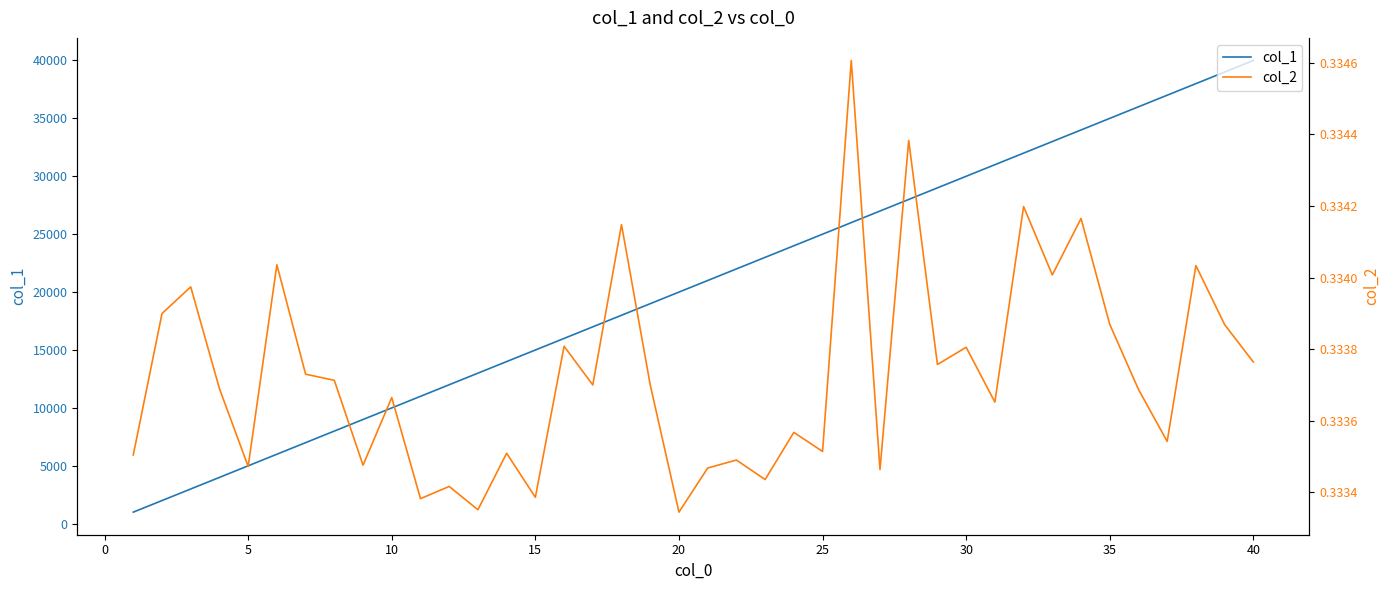

What is the minimum value for col_1?

1000